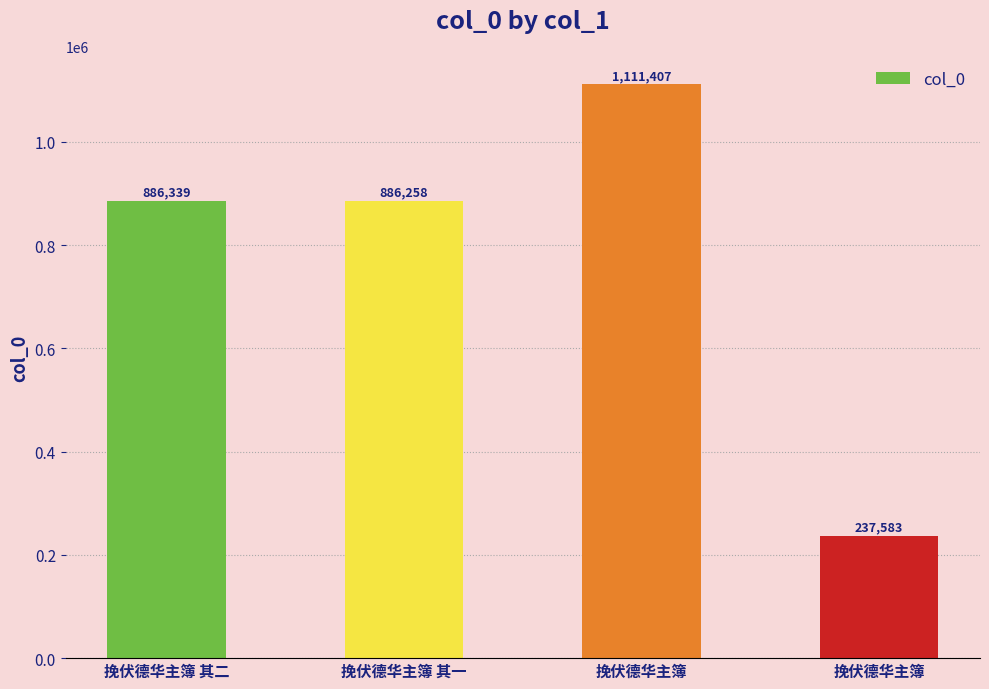

Is it true that the value at 挽伏德华主簿 其一 is 886258?

True